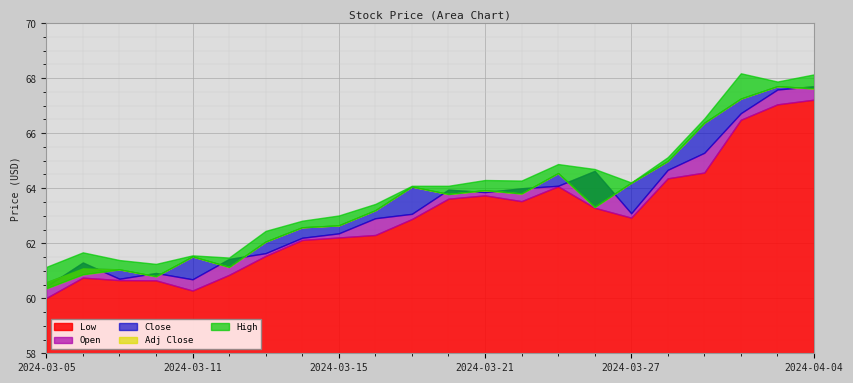

True or false: Low and Open cross at least once.

False